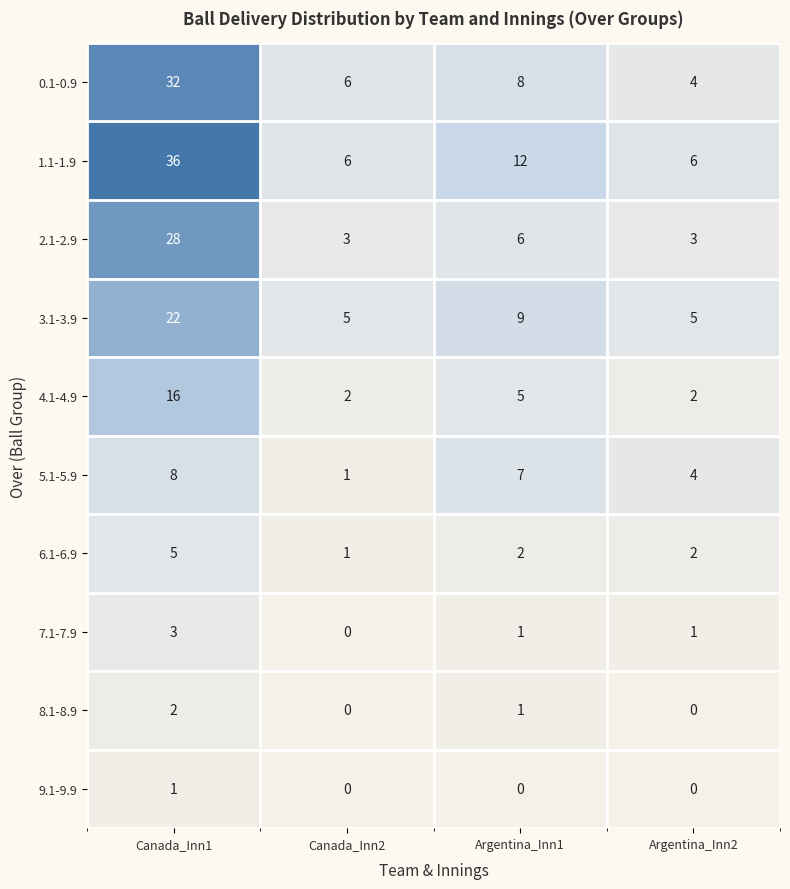

At which label is 4.1-4.9 closest to 9?

Argentina_Inn1